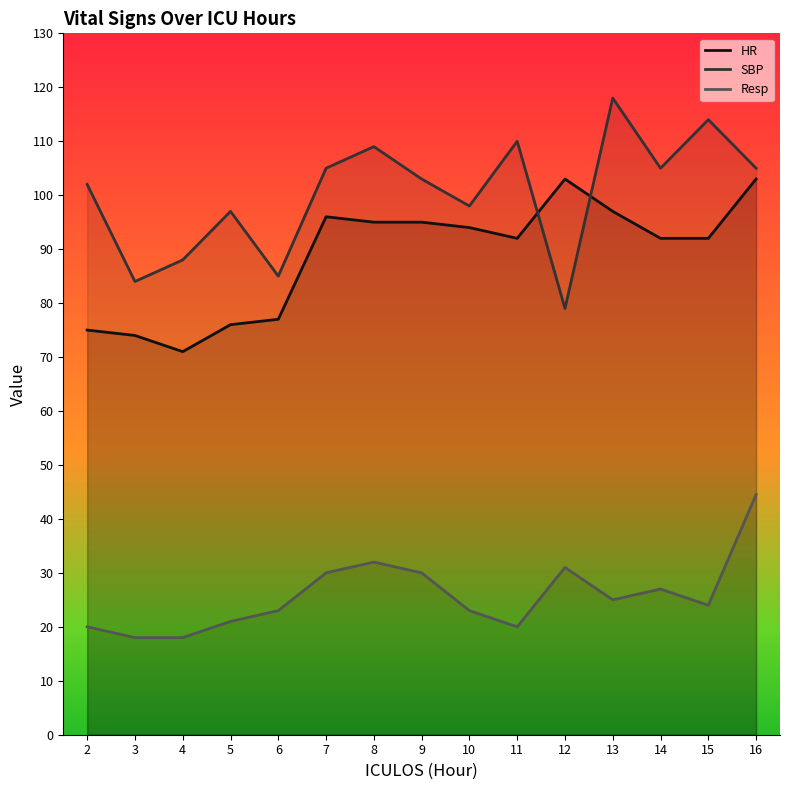

How many interior local peaks does the SBP series have?

5